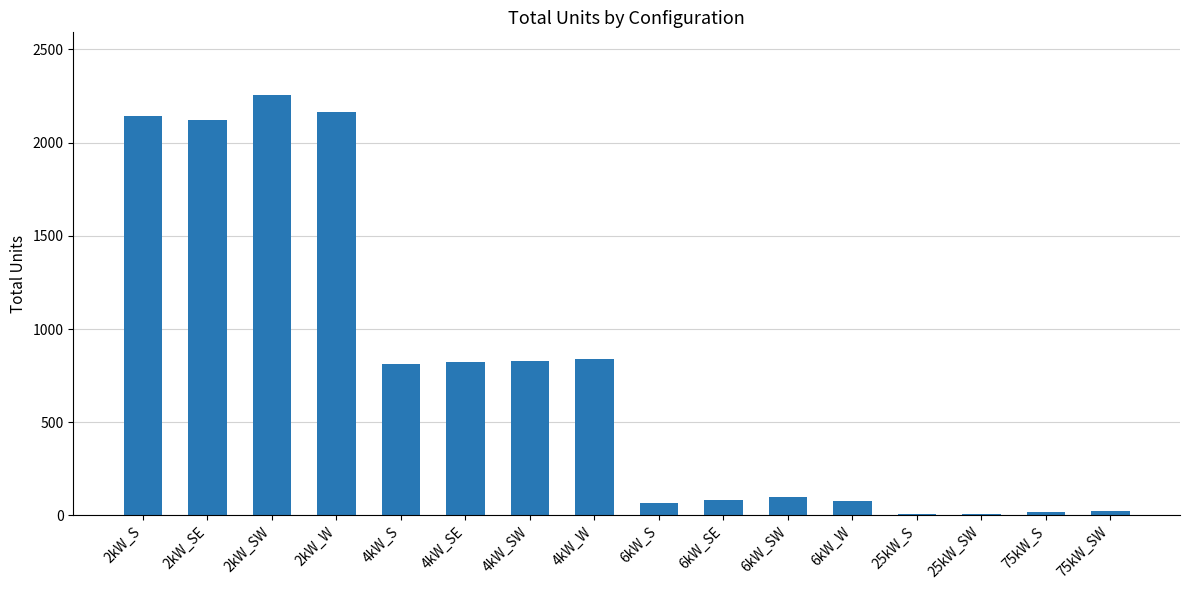

What is the sum of all values?

12363